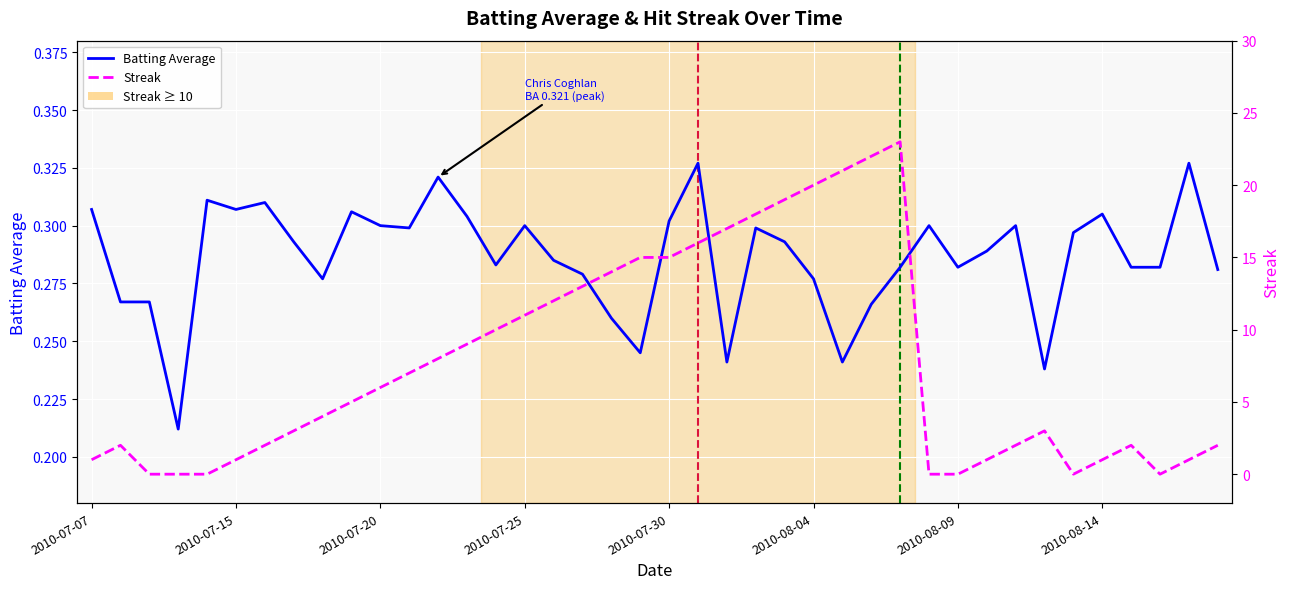

At how many categories does at least one series exceed 2?

23